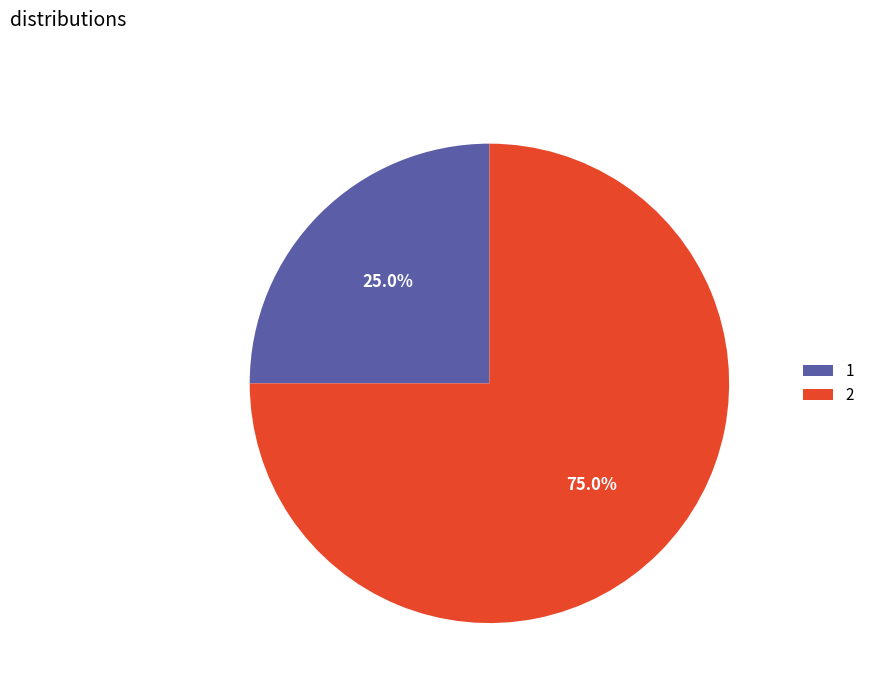

To the nearest percent, what percentage of the pie is 1?

25%